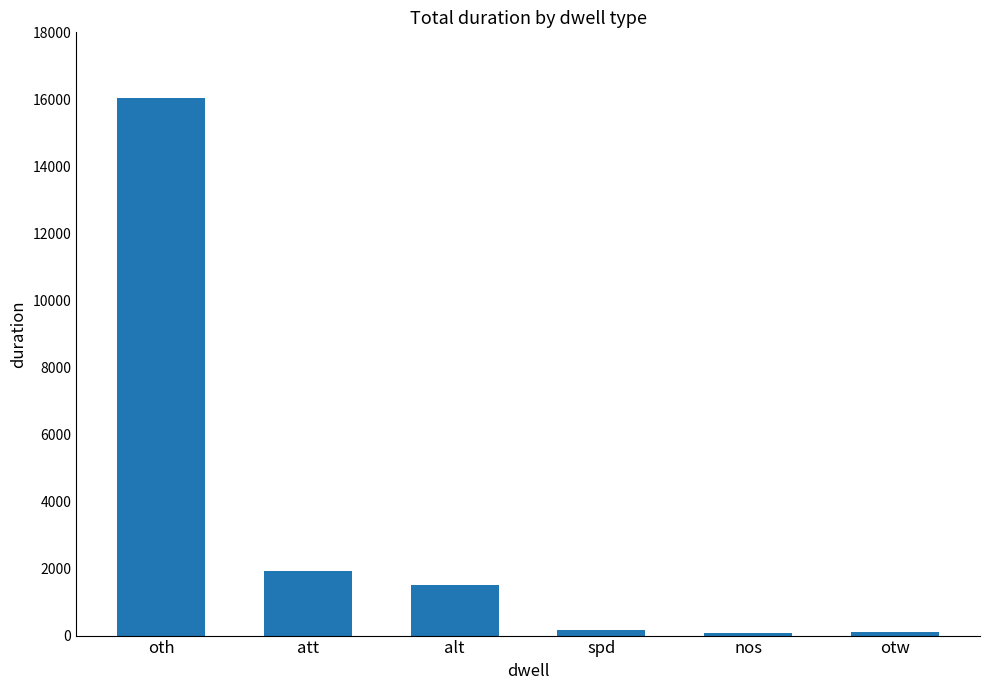

Which label corresponds to the largest value in the chart?

oth